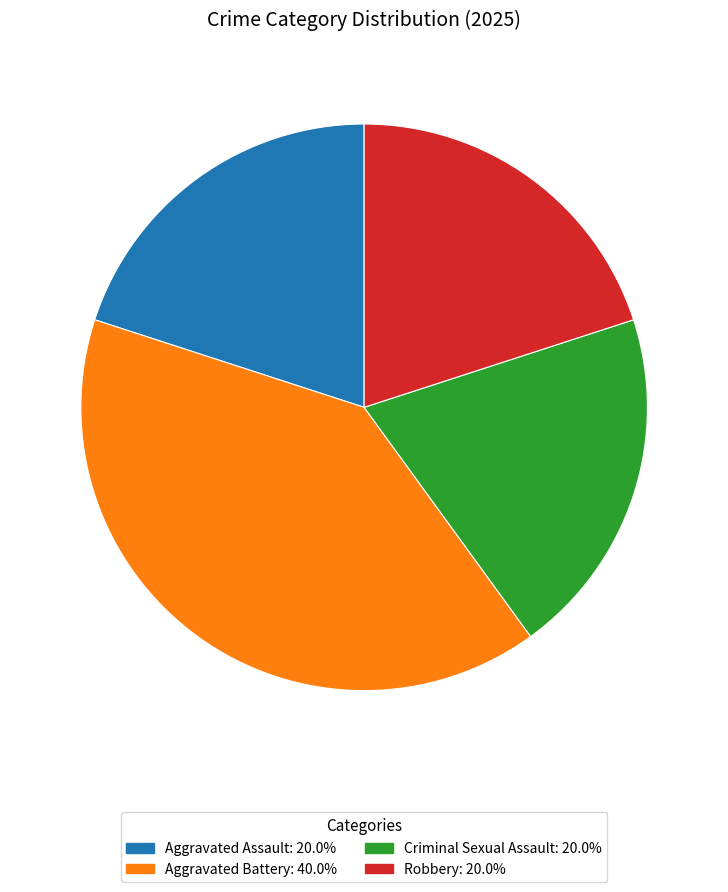

How many segments does this pie chart have?

4